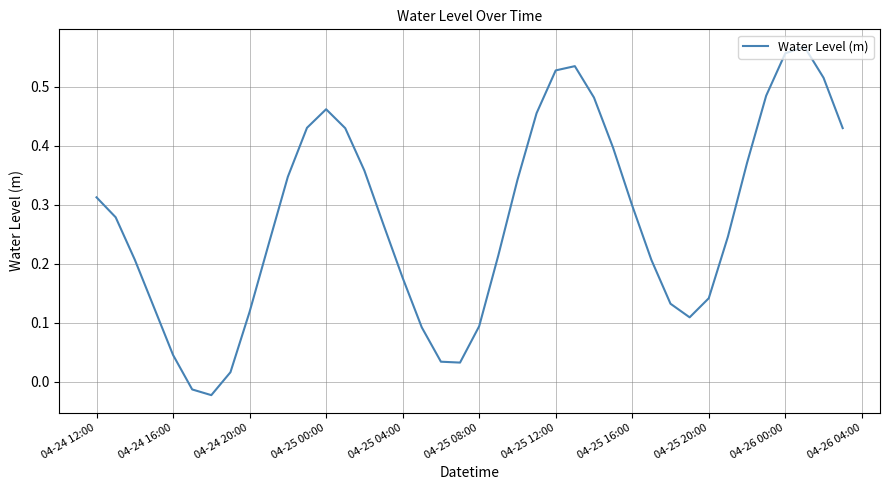

Is this an area chart (filled region under the line)?

No